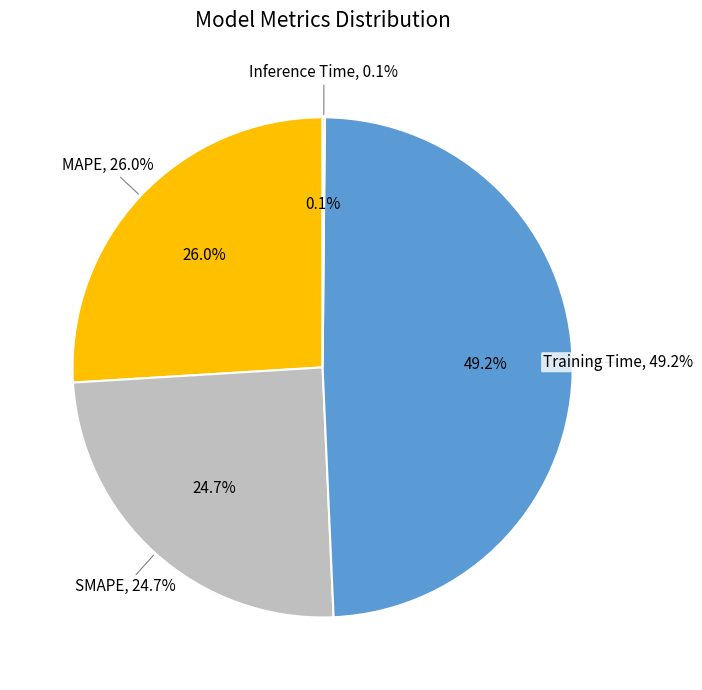

Which category has the smallest portion of the pie?

Inference Time